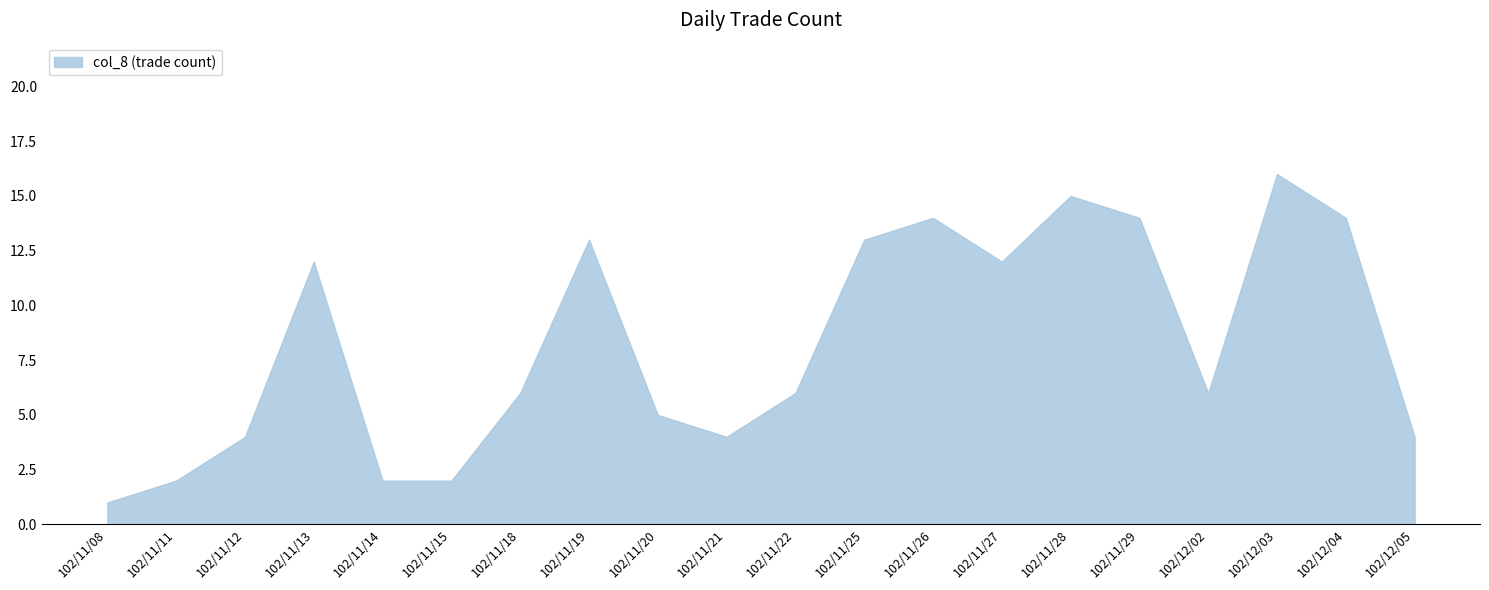

Does the chart display data point markers on the line(s)?

No